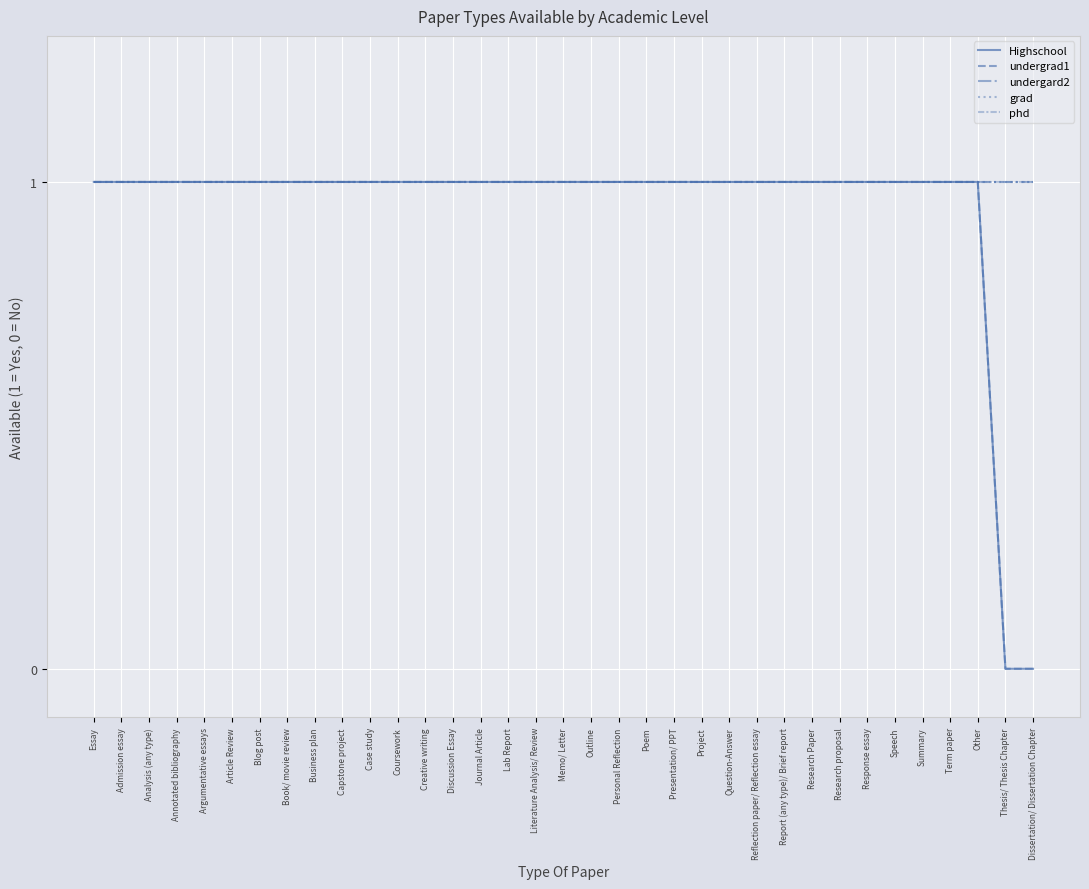

What is the label of the 2nd point from the left?

Admission essay